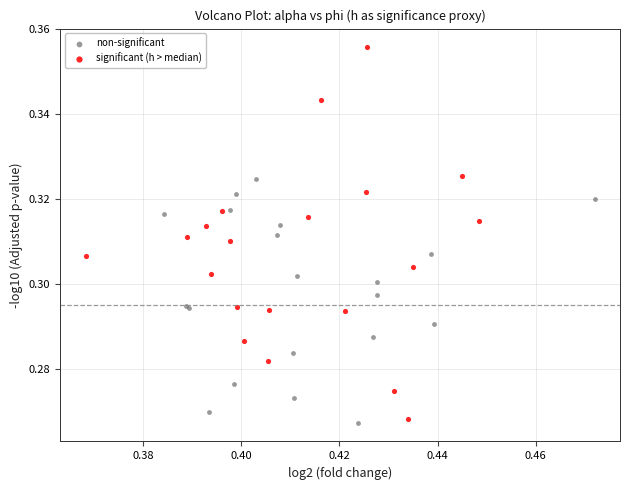

Which series has the widest spread of Y values?

significant (h > median)